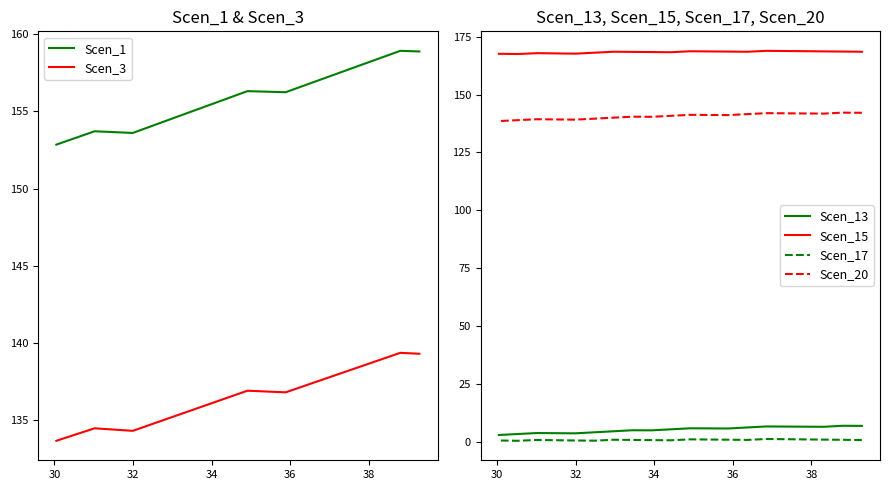

Does the chart have visible grid lines?

No